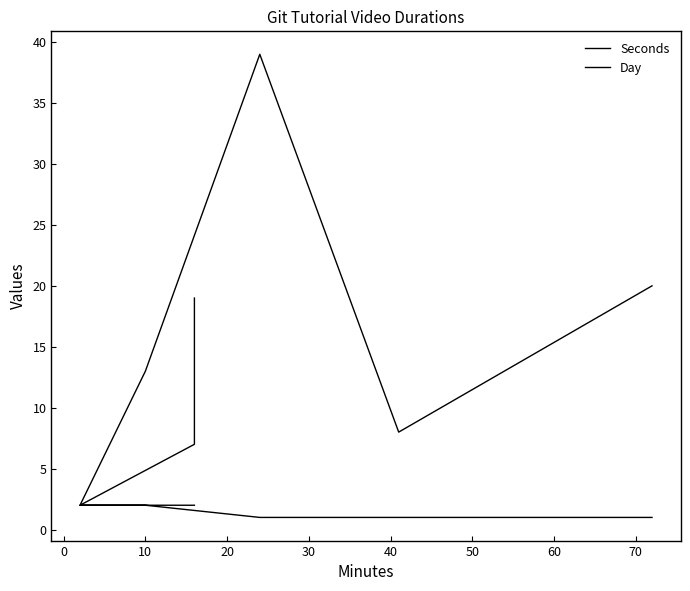

What is the label of the 4th point from the right?

10